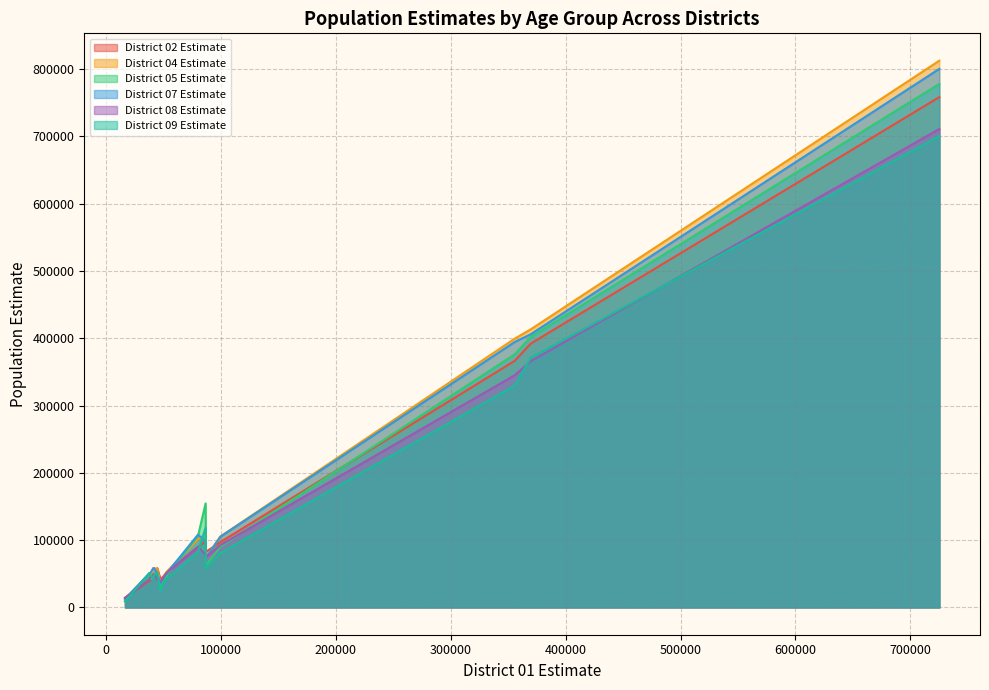

The District 04 Estimate series shows 12176 at 52965. True or false?

False